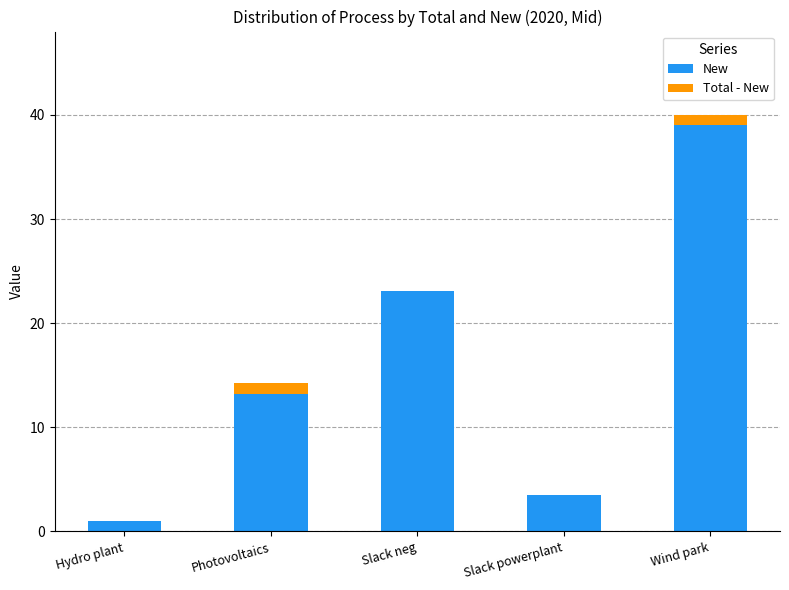

The value of New at Photovoltaics is 7.7. True or false?

False